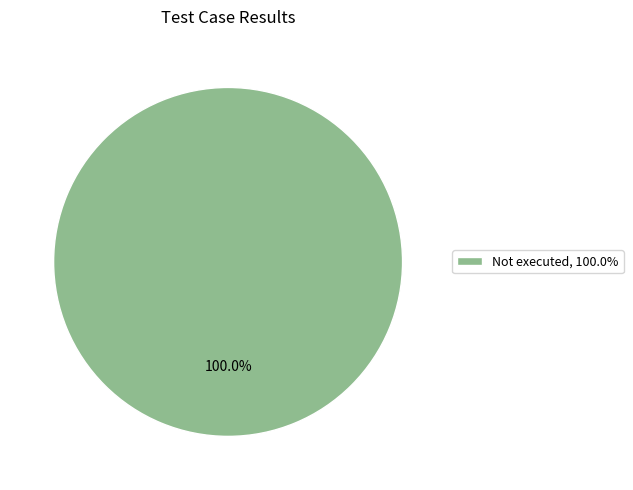

Does Not executed, 100.0% represent more than half of the total?

Yes